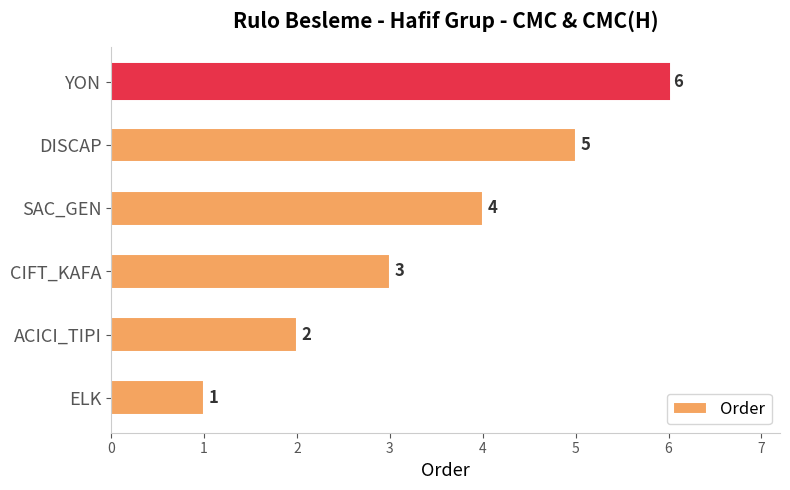

Count the values in the range 2 to 5.

4